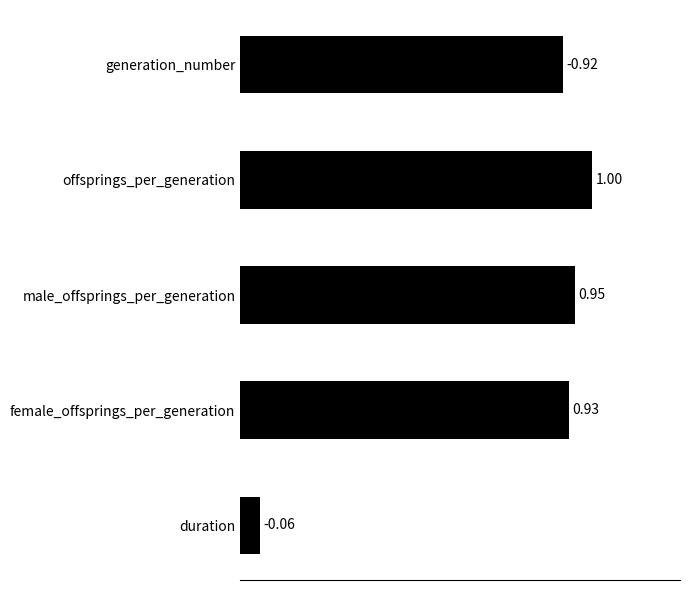

List the labels in order of value, smallest first.

duration, generation_number, female_offsprings_per_generation, male_offsprings_per_generation, offsprings_per_generation